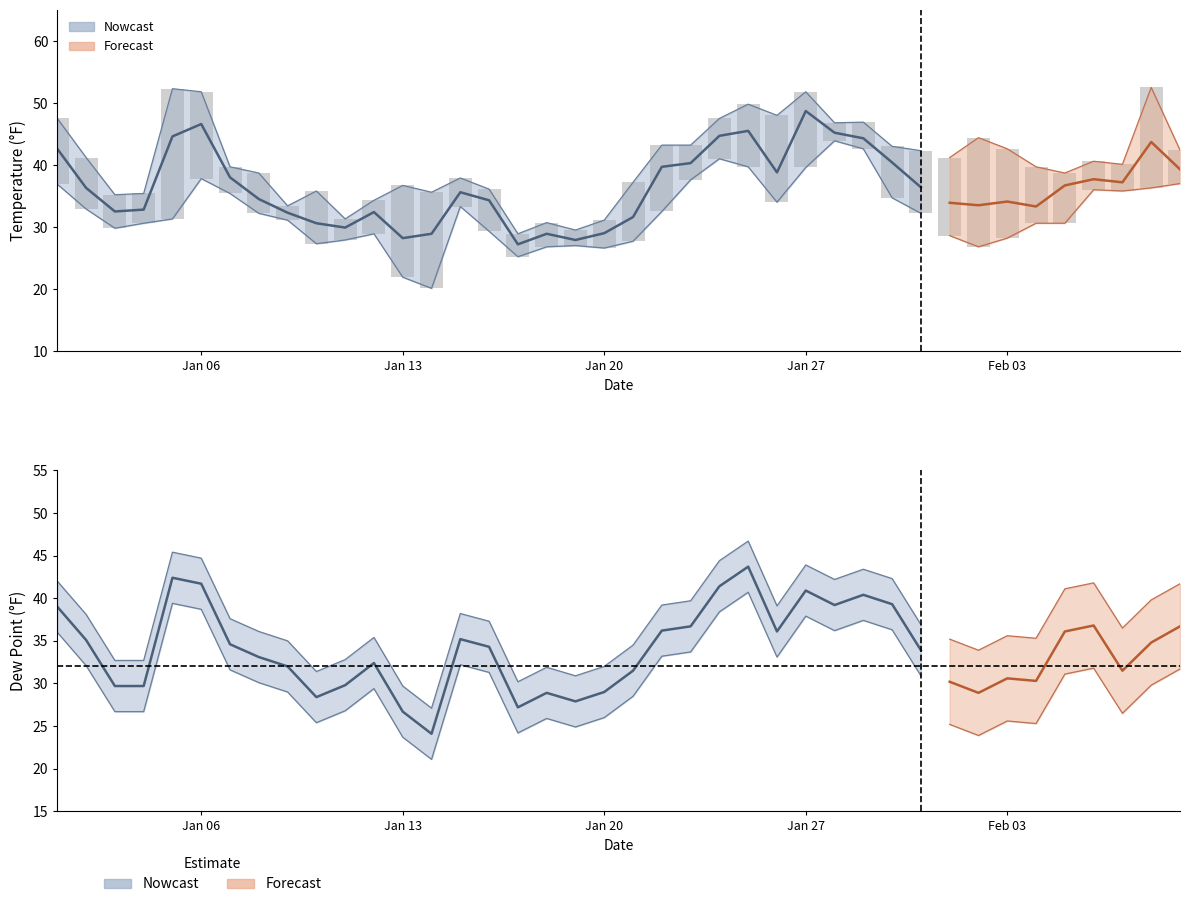

What is the value of the DEWP bar at the 29th from the left?

40.4